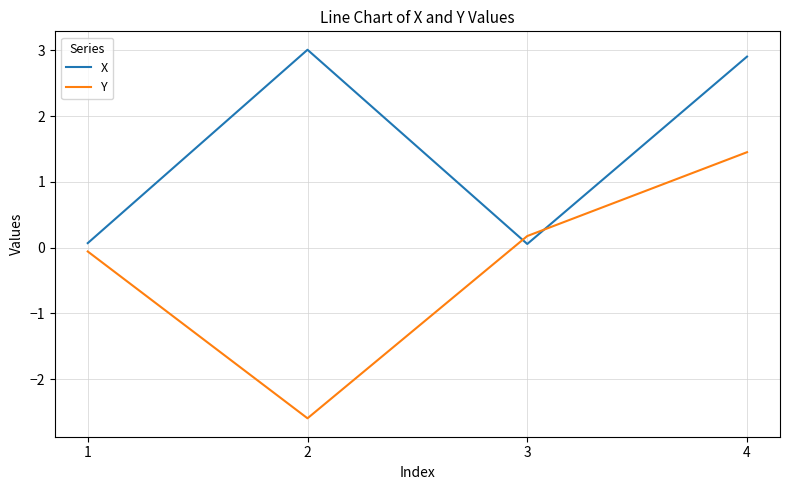

What is the average value of the X series?

1.5